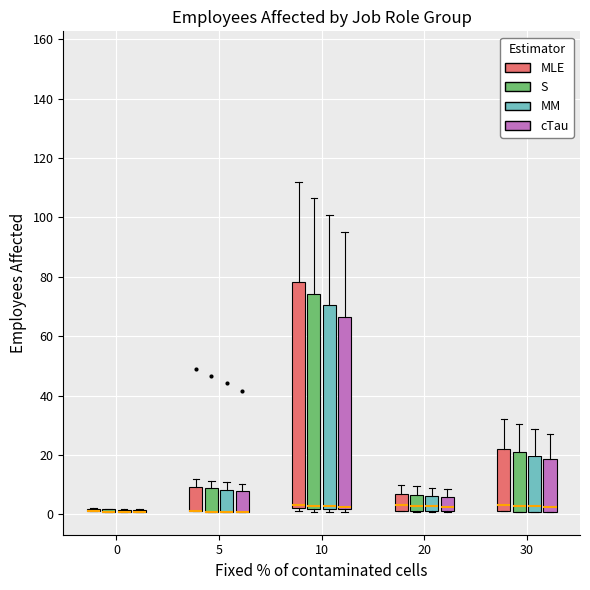

Reading left to right, transcribe this box plot: for each box, give where its median line is, the range the box spans, and where its two whiskers end, as read against the y-axis. The values are not printed on the chart, so give them approximately, as read against the axis.

0 (MLE): box collapsed to a line at 2, whiskers 2 to 2
0 (S): box collapsed to a line at 0, whiskers 0 to 2
0 (MM): box collapsed to a line at 0, whiskers 0 to 2
0 (cTau): box collapsed to a line at 0, whiskers 0 to 2
5 (MLE): median 2 (drawn on the box's lower edge), box 2 to 10, whiskers 2 to 12
5 (S): median 0 (drawn on the box's lower edge), box 0 to 8, whiskers 0 to 12
5 (MM): median 0 (drawn on the box's lower edge), box 0 to 8, whiskers 0 to 10
5 (cTau): median 0 (drawn on the box's lower edge), box 0 to 8, whiskers 0 to 10
10 (MLE): median 4, box 2 to 78, whiskers 2 (just below the box's lower edge) to 112
10 (S): median 2 (just above the box's lower edge), box 2 to 74, whiskers 0 to 106
10 (MM): median 2 (just above the box's lower edge), box 2 to 70, whiskers 0 to 100
10 (cTau): median 2 (just above the box's lower edge), box 2 to 66, whiskers 0 to 96
20 (MLE): median 4, box 2 to 8, whiskers 2 to 10
20 (S): median 2 (just above the box's lower edge), box 2 to 6, whiskers 0 to 10
20 (MM): median 2 (just above the box's lower edge), box 2 to 6, whiskers 0 to 10
20 (cTau): median 2 (just above the box's lower edge), box 2 to 6, whiskers 0 to 8
30 (MLE): median 4, box 2 to 22, whiskers 2 to 32
30 (S): median 2, box 0 to 20, whiskers 0 to 30
30 (MM): median 2, box 0 to 20, whiskers 0 to 28
30 (cTau): median 2, box 0 to 18, whiskers 0 to 28